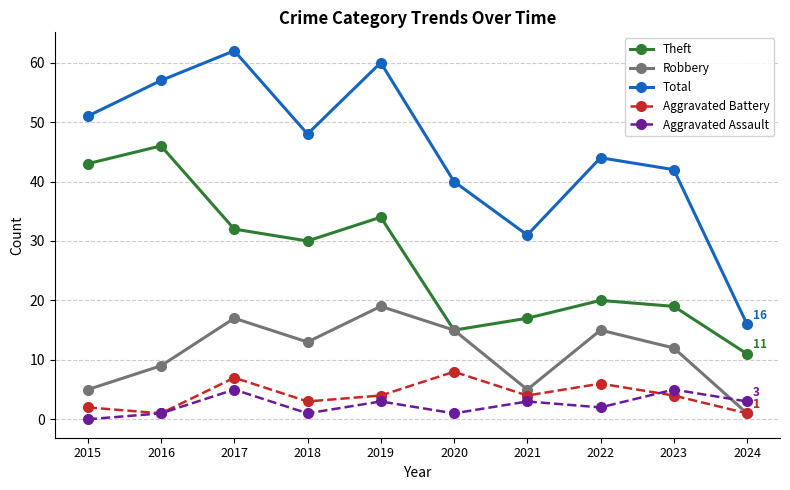

At 2021, list the series in order from smallest to largest.

Aggravated Assault, Aggravated Battery, Robbery, Theft, Total